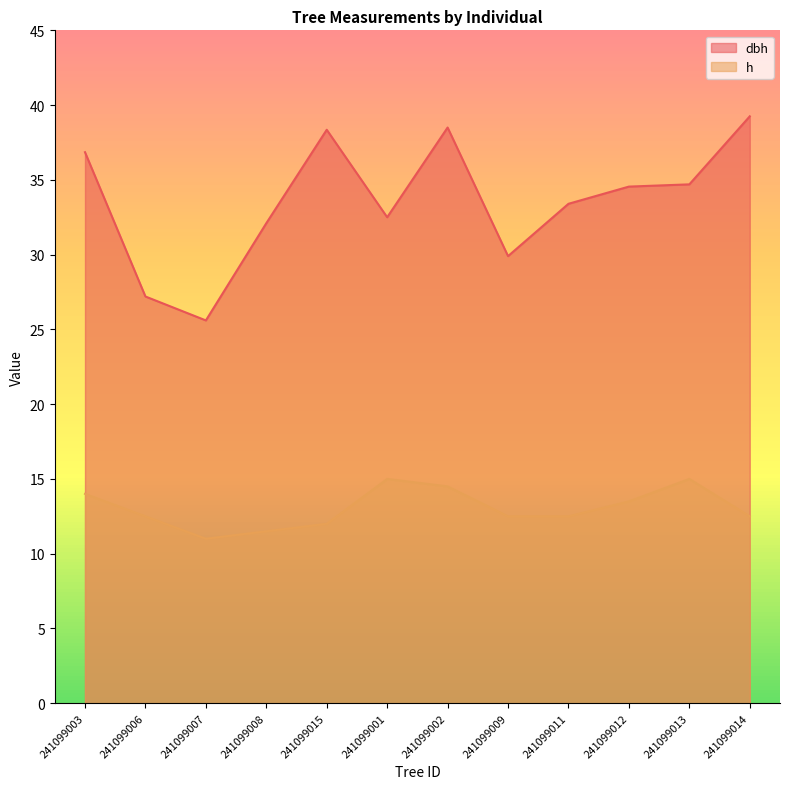

What is the label of the 8th point from the left?

241099009